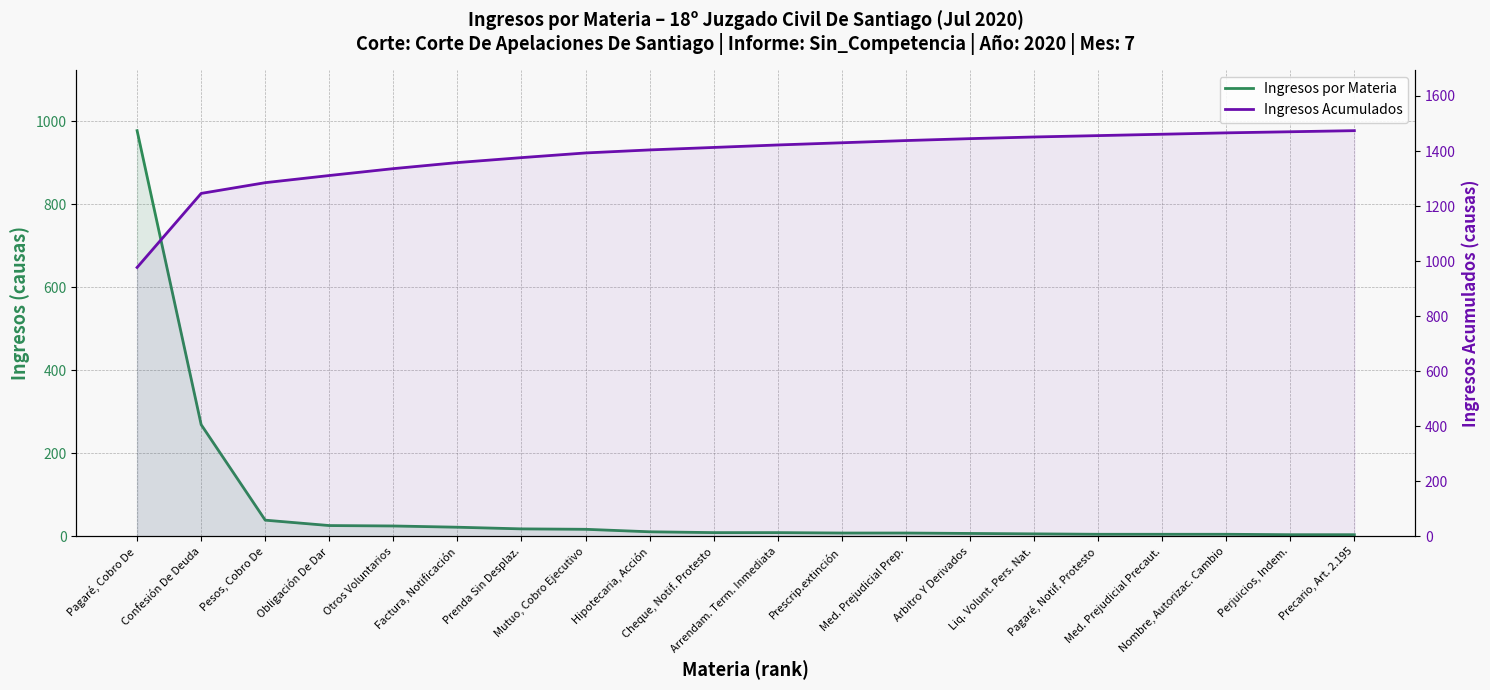

What is the difference between the maximum and second lowest values in the Ingresos Acumulados series?

228